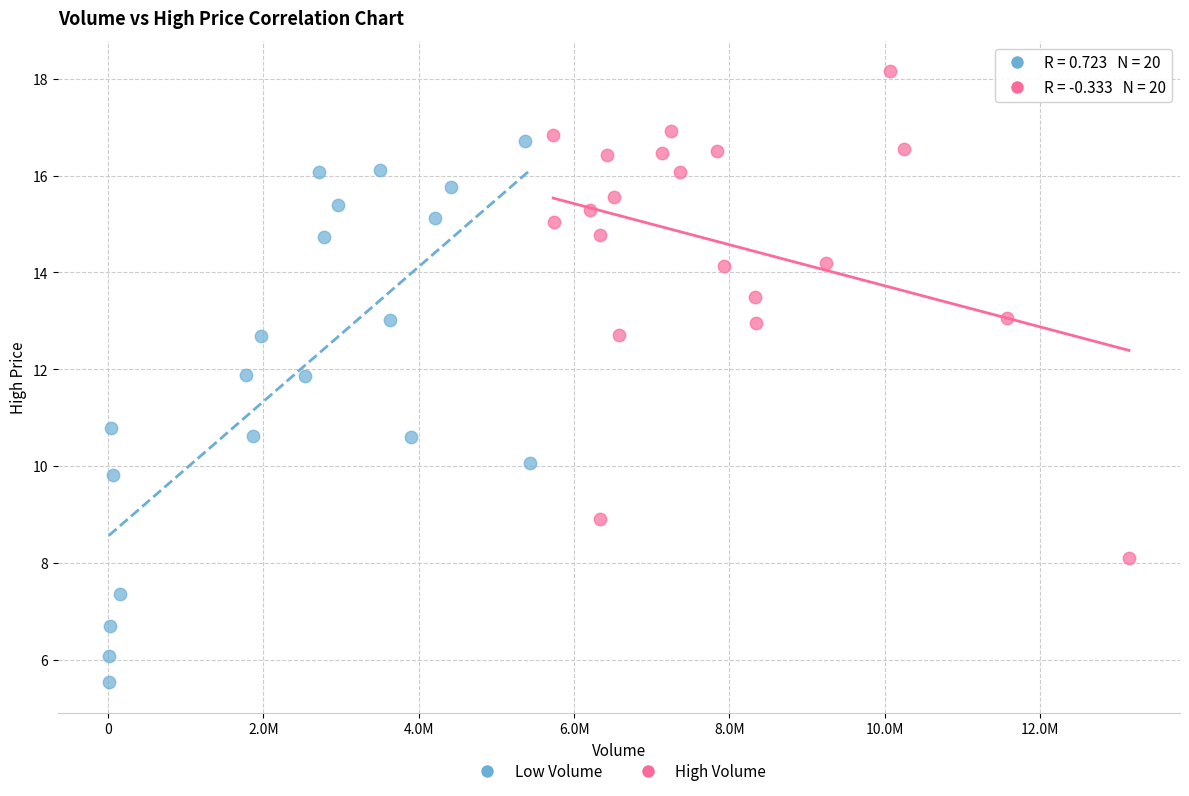

What are all the series names shown in the legend?

Low Volume, High Volume